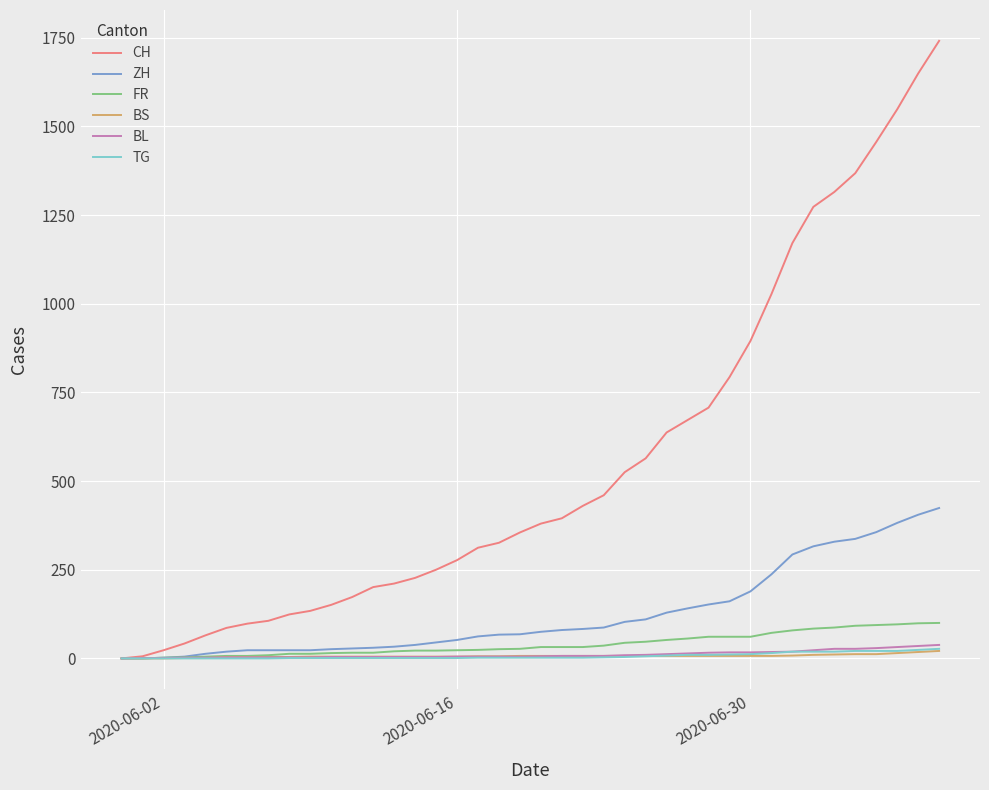

How many values in the ZH series are below 75?

20